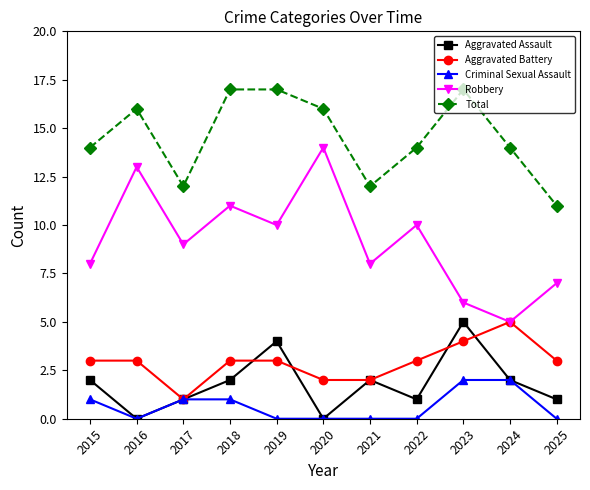

Which category has the highest value in the Robbery series?

2020